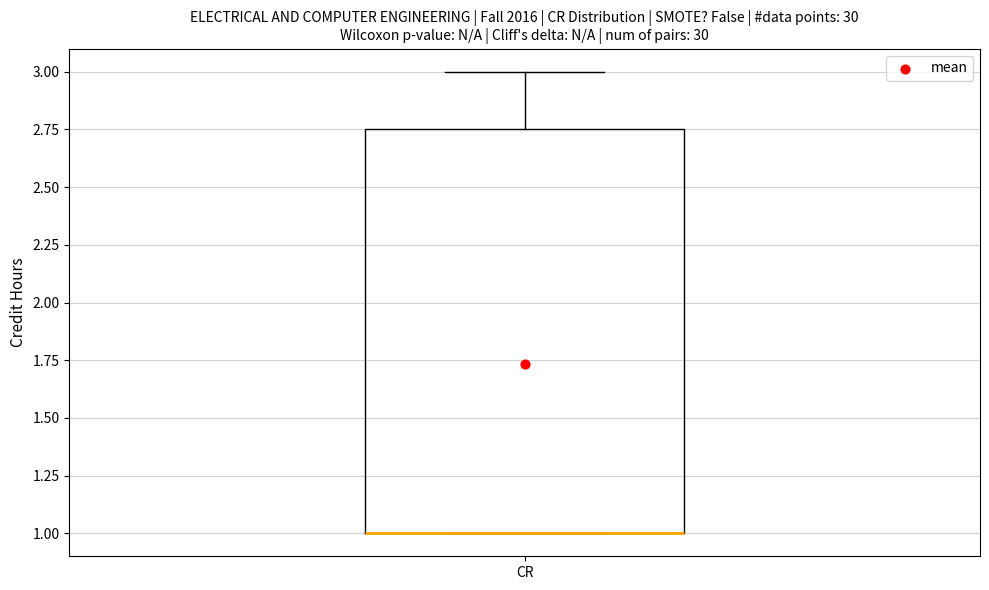

Read this box plot against the y-axis: the position of the median line, the range covered by the box, and the ends of both whiskers. The values are not printed on the chart, so give them approximately, as read against the axis.

median 1.00 (drawn on the box's lower edge), box 1.00 to 2.75, whiskers 1.00 to 3.00